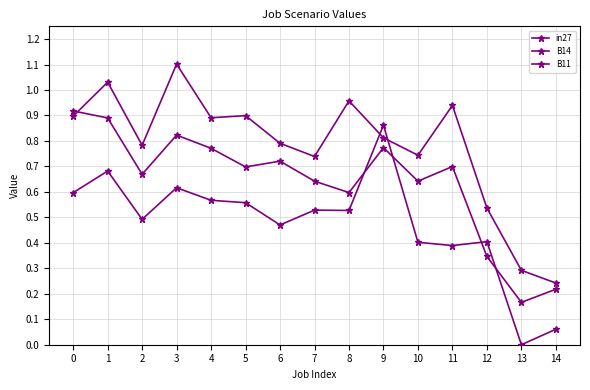

What is the average value of the B14 series?

0.8